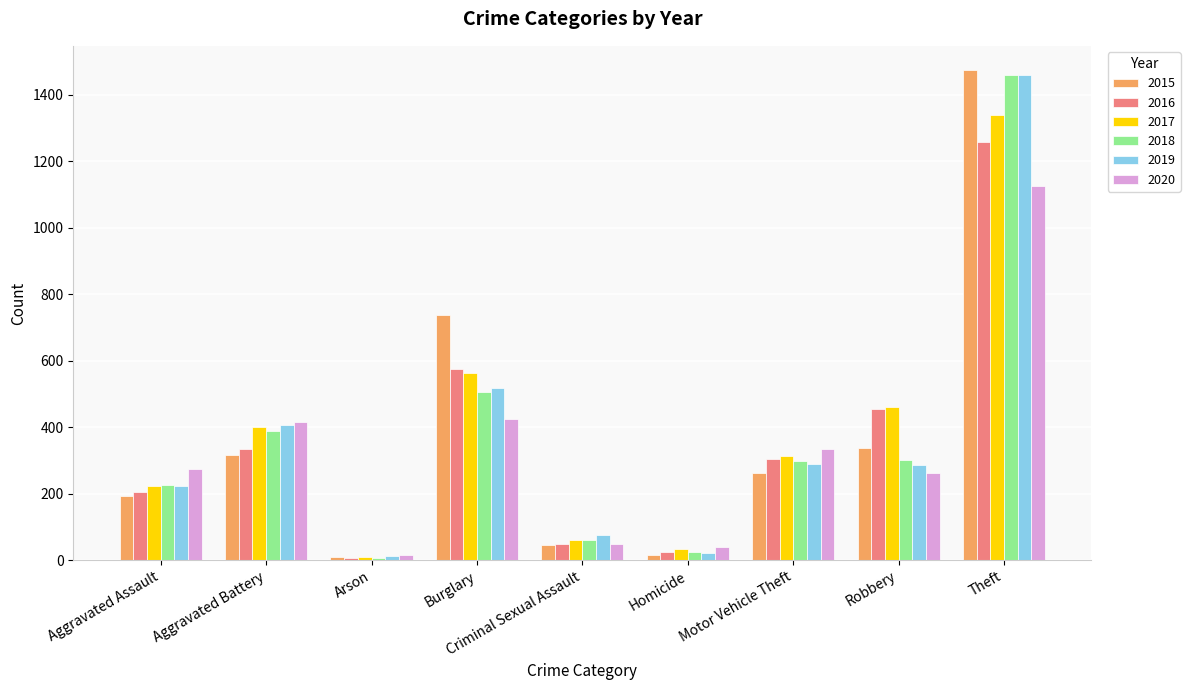

What is the difference between the maximum and minimum values in the 2017 series?

1329